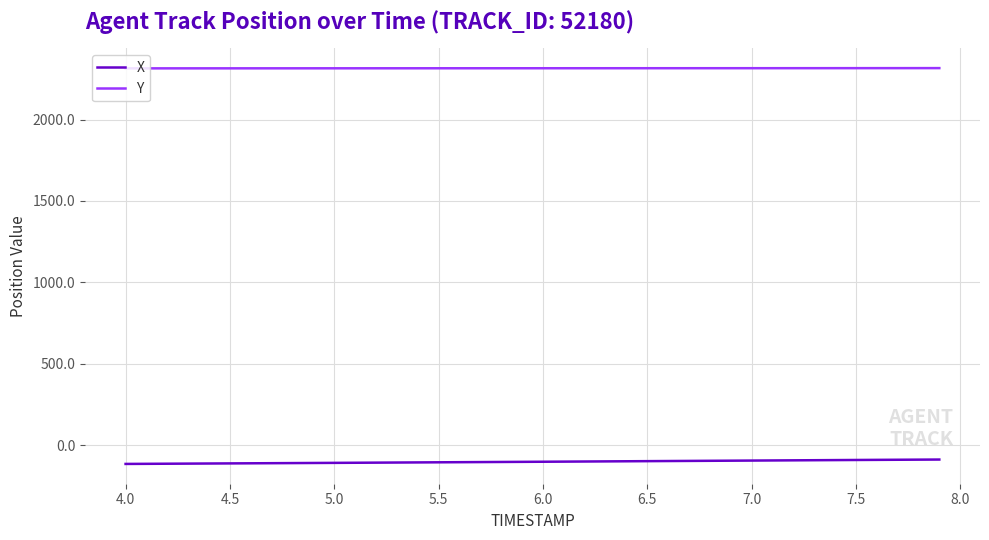

How many series are shown in this chart?

2